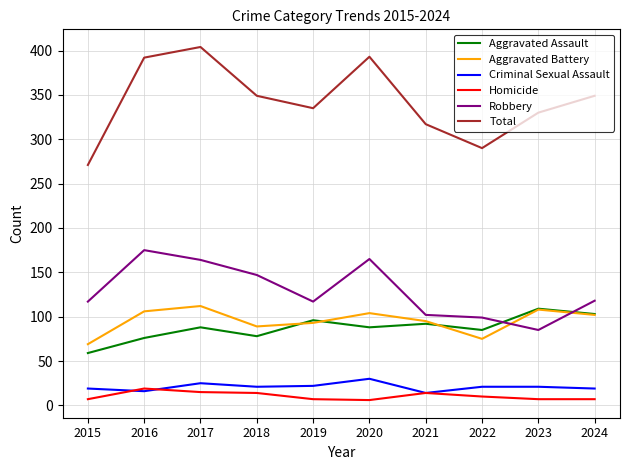

What is the maximum value shown in the chart?

404